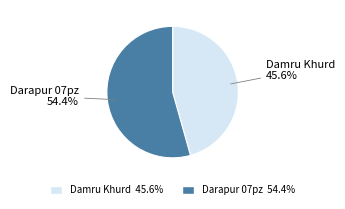

Is it true that Damru Khurd is 55% of the pie?

False